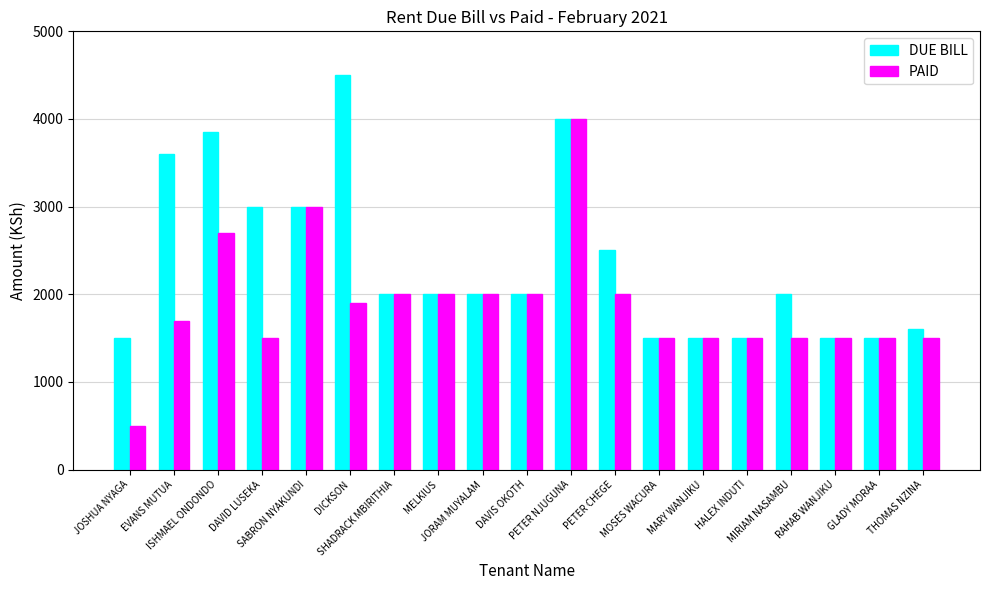

Reading left to right, what are all the values shown in this chart?

DUE BILL: JOSHUA NYAGA=1500	EVANS MUTUA=3600	ISHMAEL ONDONDO=3850	DAVID LUSEKA=3000	SABRON NYAKUNDI=3000	DICKSON=4500	SHADRACK MBIRITHIA=2000	MELKIUS=2000	JORAM MUYALAM=2000	DAVIS OKOTH=2000	PETER NJUGUNA=4000	PETER CHEGE=2500	MOSES WACURA=1500	MARY WANJIKU=1500	HALEX INDUTI=1500	MIRIAM NASAMBU=2000	RAHAB WANJIKU=1500	GLADY MORAA=1500	THOMAS NZINA=1600
PAID: JOSHUA NYAGA=500	EVANS MUTUA=1700	ISHMAEL ONDONDO=2700	DAVID LUSEKA=1500	SABRON NYAKUNDI=3000	DICKSON=1900	SHADRACK MBIRITHIA=2000	MELKIUS=2000	JORAM MUYALAM=2000	DAVIS OKOTH=2000	PETER NJUGUNA=4000	PETER CHEGE=2000	MOSES WACURA=1500	MARY WANJIKU=1500	HALEX INDUTI=1500	MIRIAM NASAMBU=1500	RAHAB WANJIKU=1500	GLADY MORAA=1500	THOMAS NZINA=1500